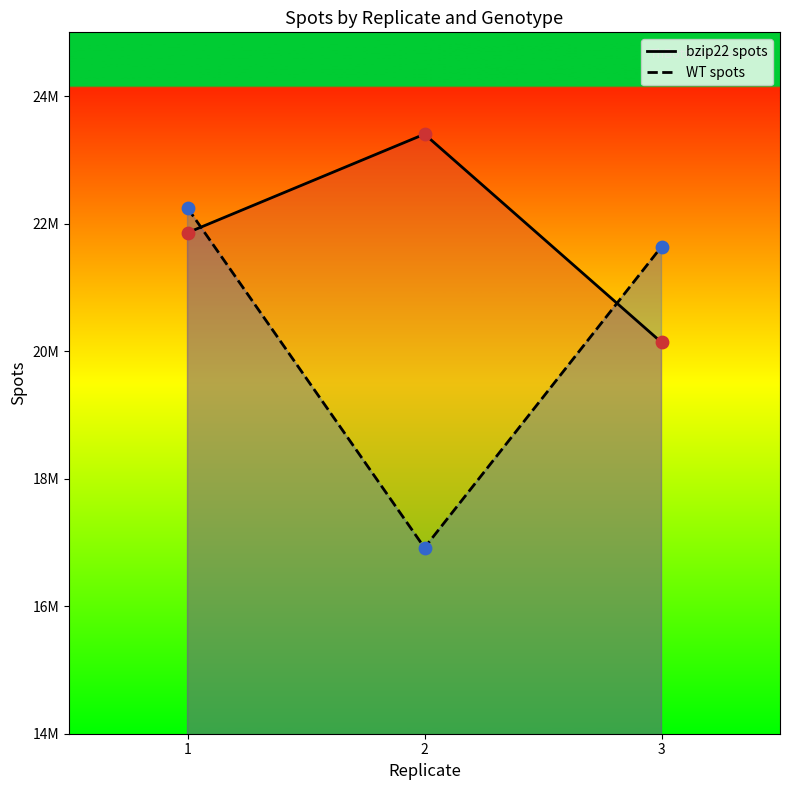

Which series has the largest total across all categories?

bzip22 spots